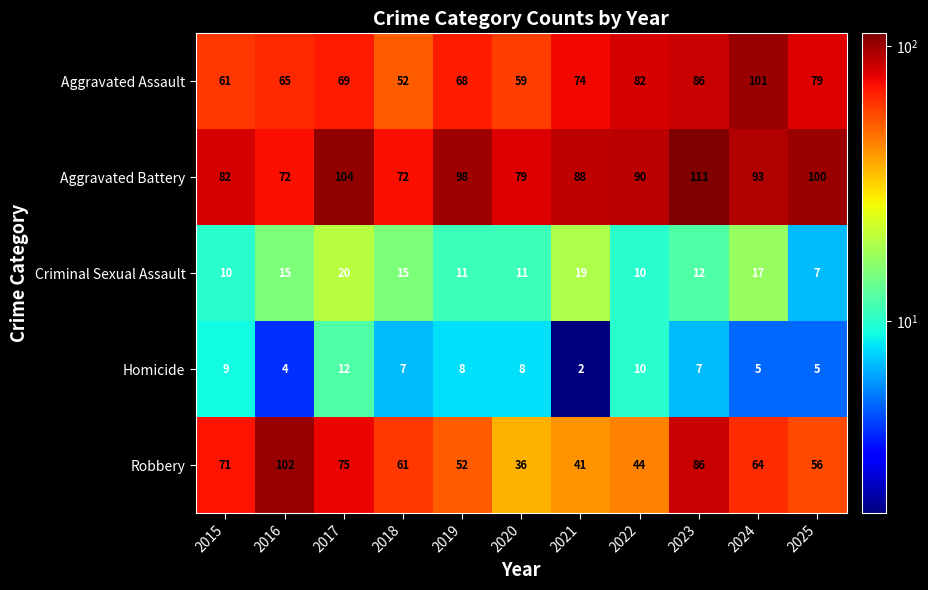

At 2015, list the series in order from smallest to largest.

Homicide, Criminal Sexual Assault, Aggravated Assault, Robbery, Aggravated Battery